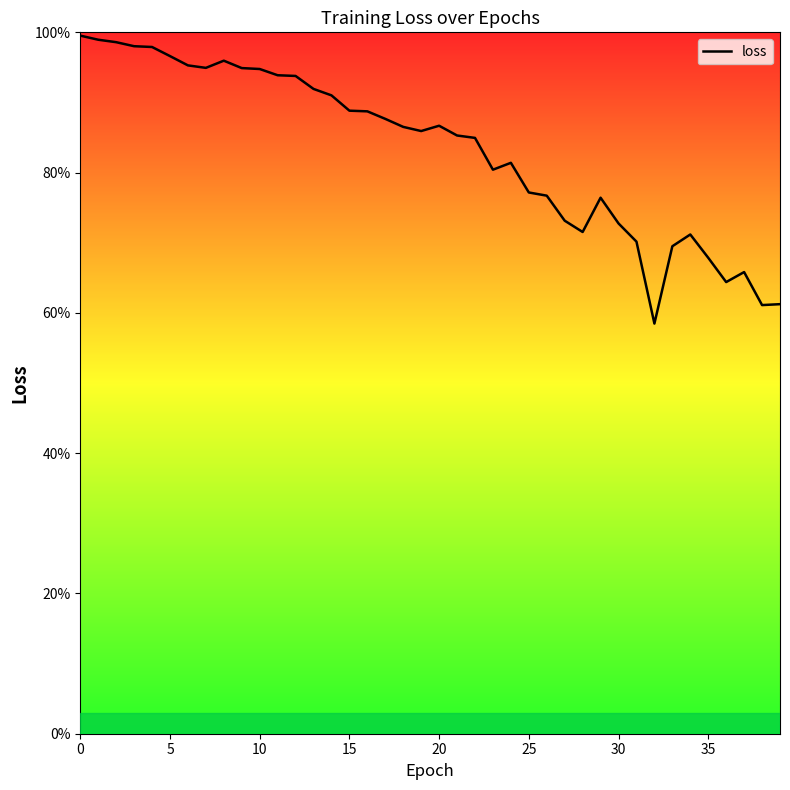

What is the difference between the values at 37 and 9?

0.3